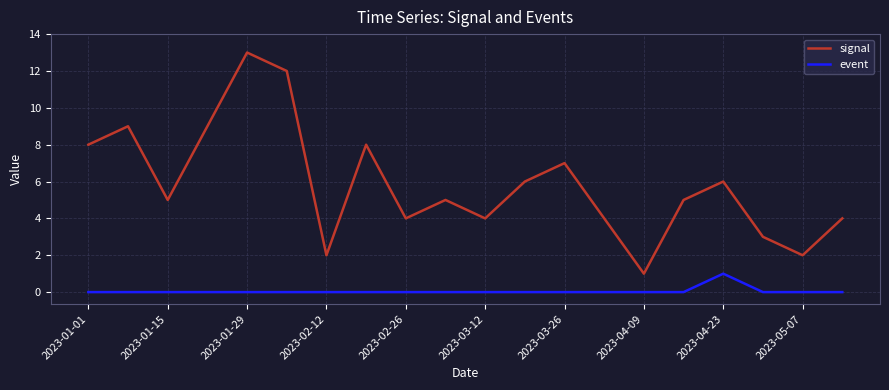

True or false: event and signal intersect in this chart.

False